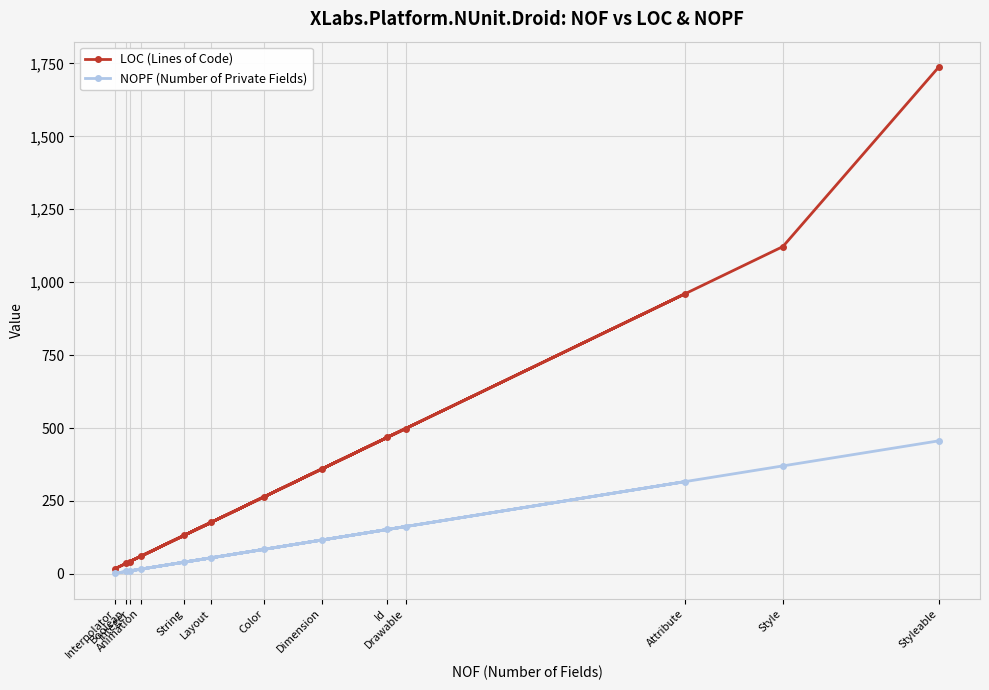

How many data points in NOPF (Number of Private Fields) are above 84?

6